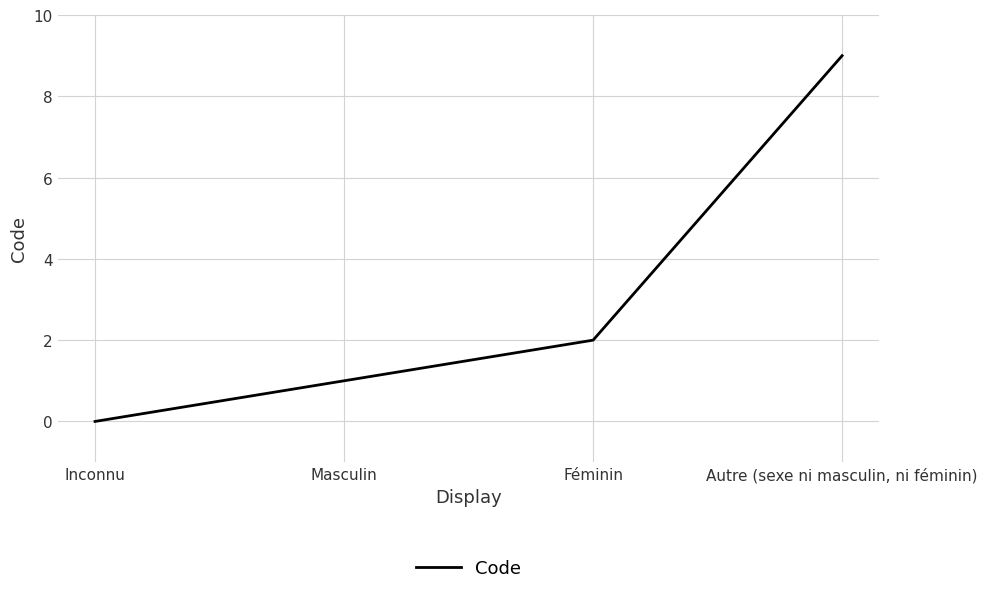

Reading left to right, transcribe all the data shown in this chart.

0	1	2	9